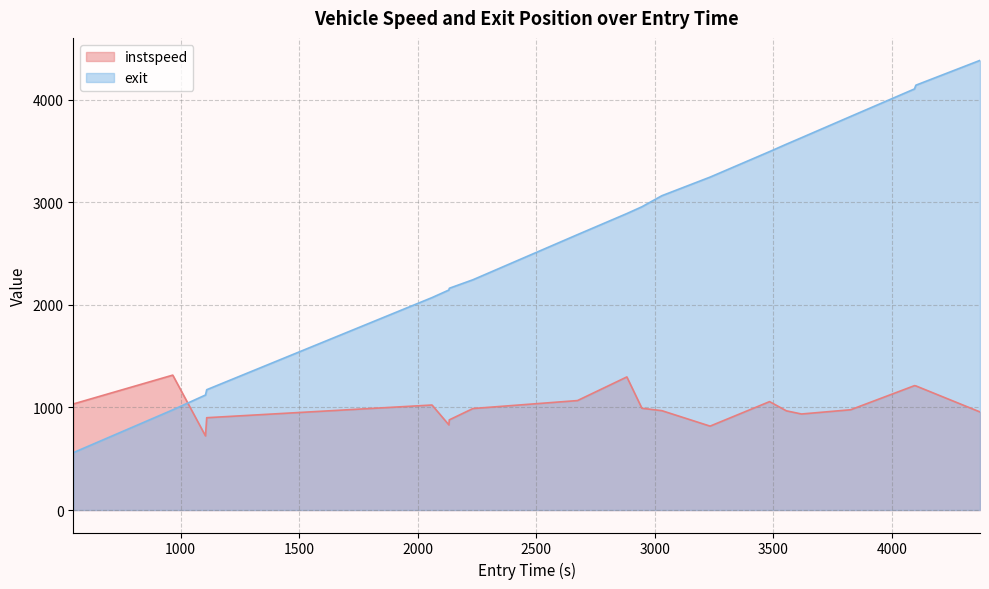

What is the maximum value shown in the chart?

4385.8